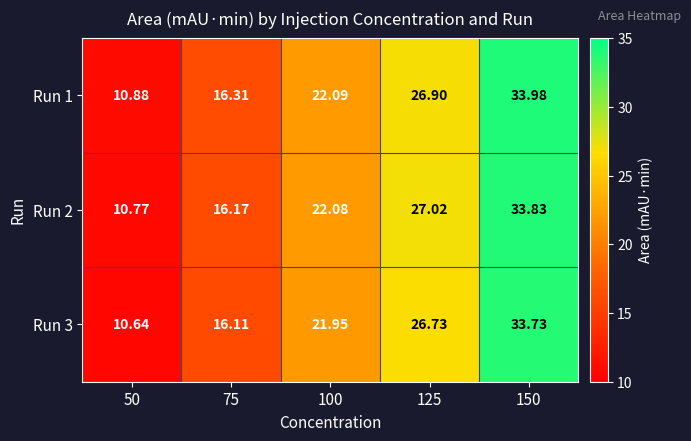

Is the value of Run 3 at 75 greater than the value of Run 1 at 50?

Yes